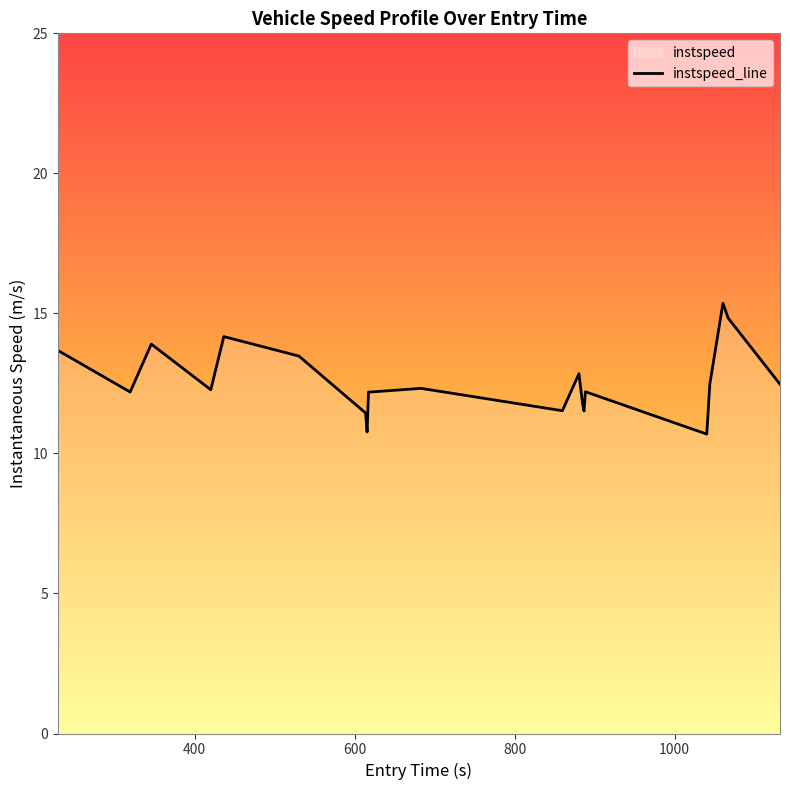

What is the greatest value displayed?

15.4